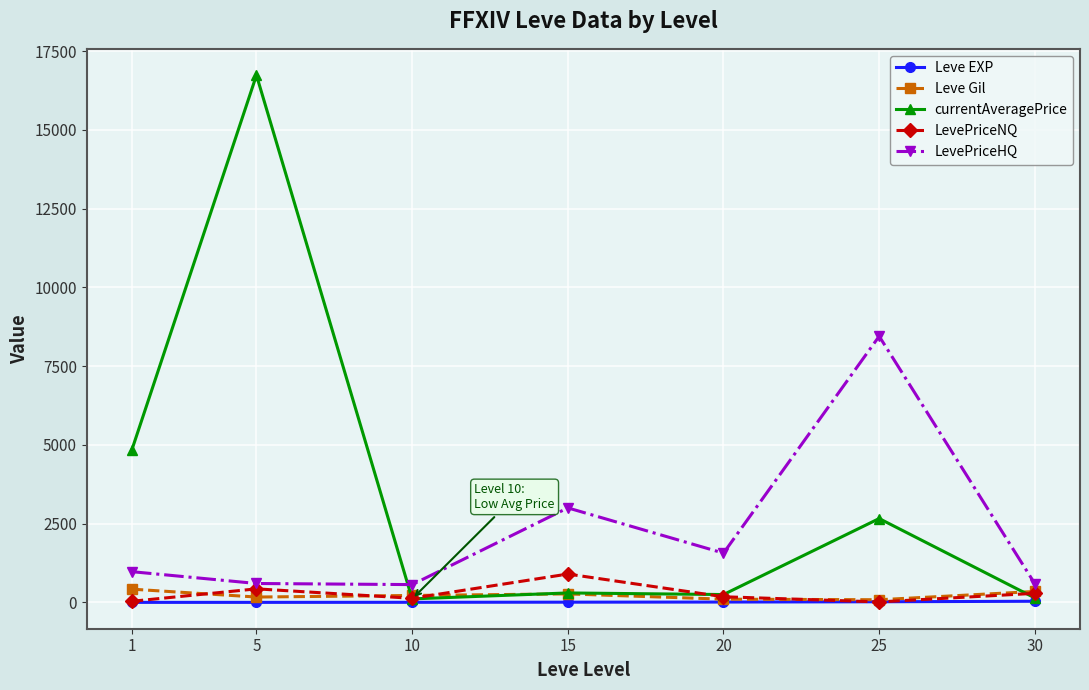

What is the highest value of the LevePriceNQ series?

900